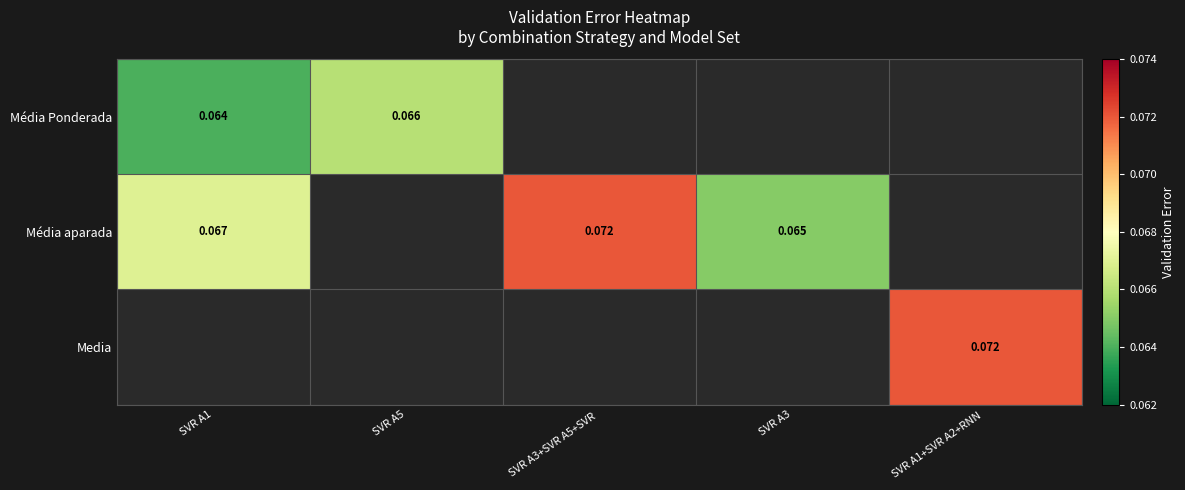

At how many categories does at least one series exceed 0?

5